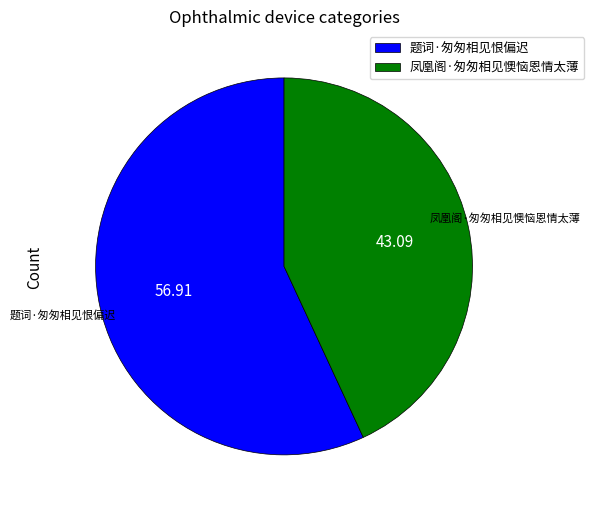

Which slice represents more than half of the pie?

题词·匆匆相见恨偏迟